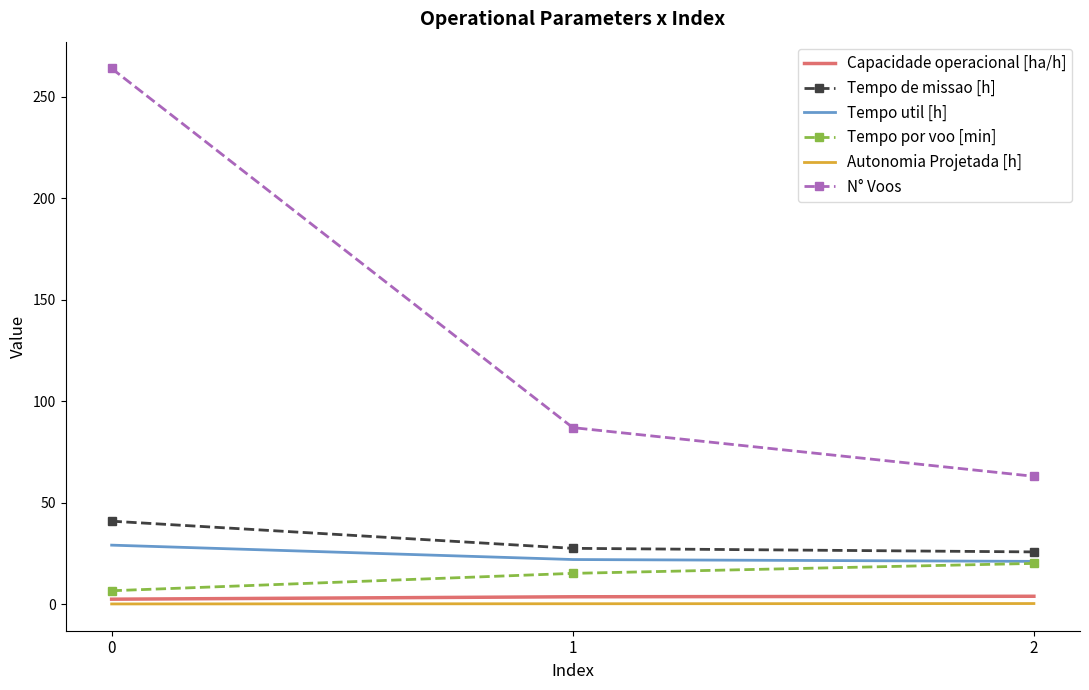

The value of N° Voos at 0 is 264.0. True or false?

True